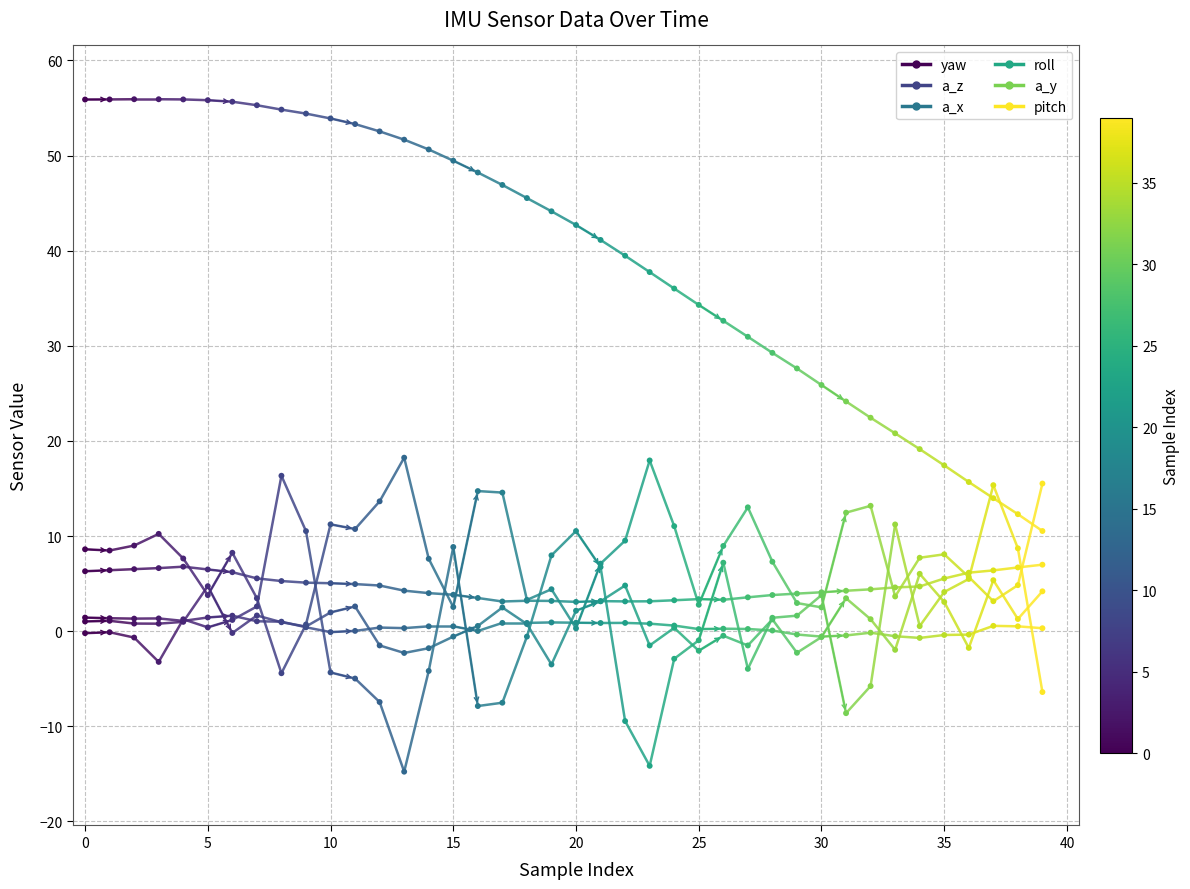

Which series has the largest total across all categories?

yaw